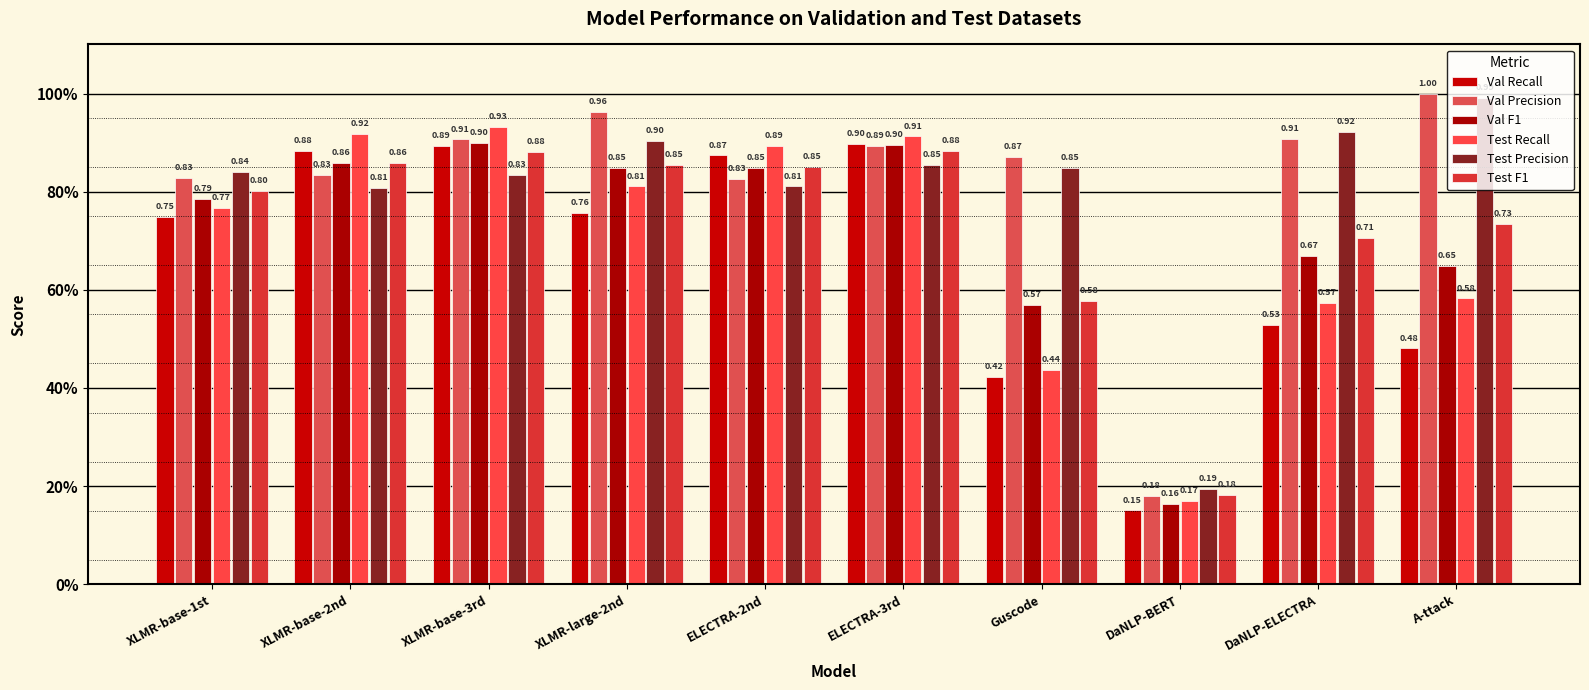

What is the value of the Test Precision bar at the 8th from the left?

0.2